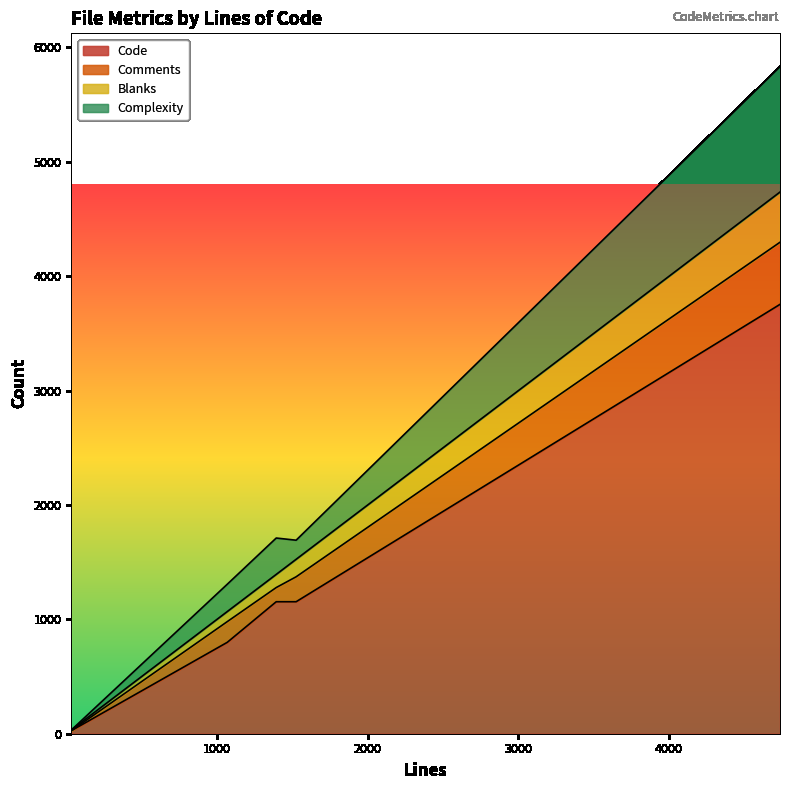

What is the sum of the Blanks values at 1068 and 1393?

203